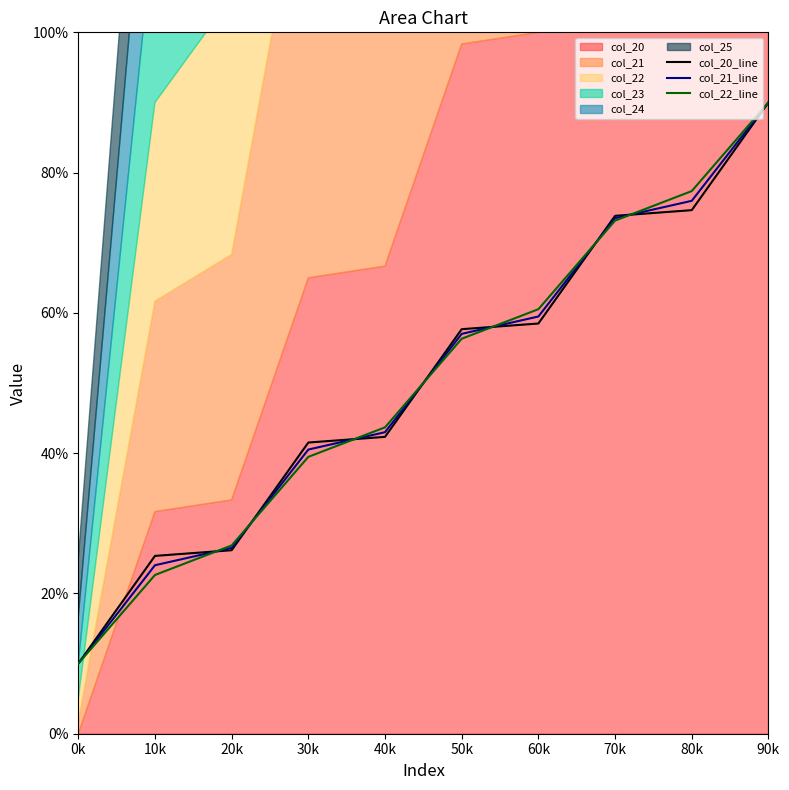

At how many categories does at least one series exceed 57?

5